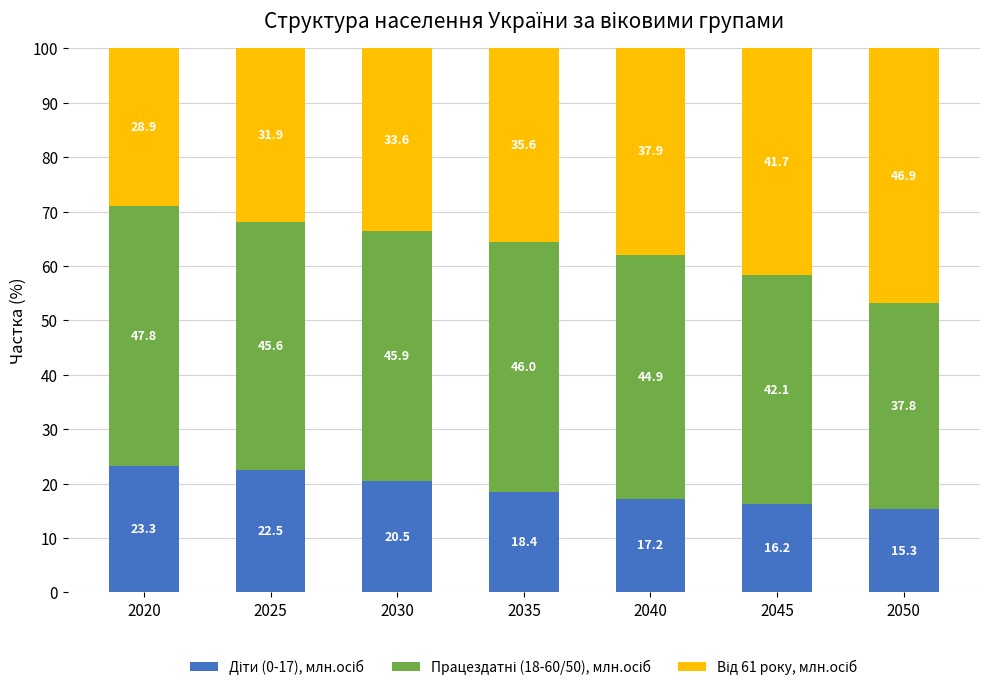

Which series has the largest range (max minus min)?

Від 61 року, млн.осіб